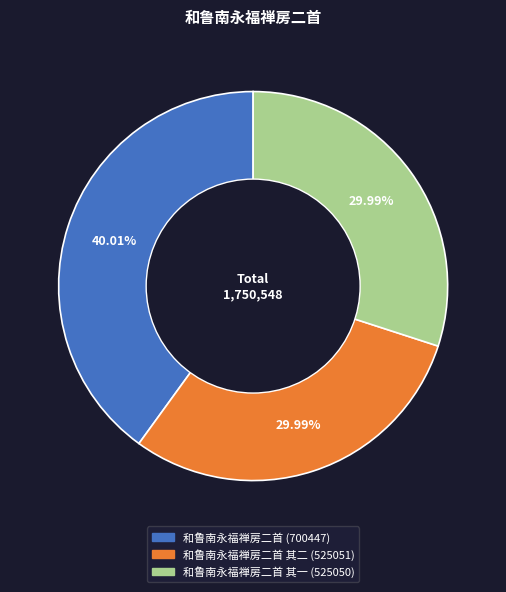

Count the number of slices in the pie.

3